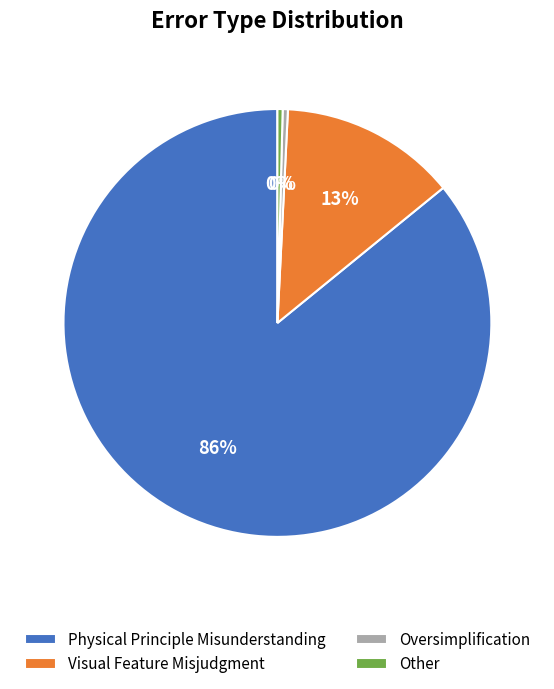

Which slice is the largest?

Physical Principle Misunderstanding